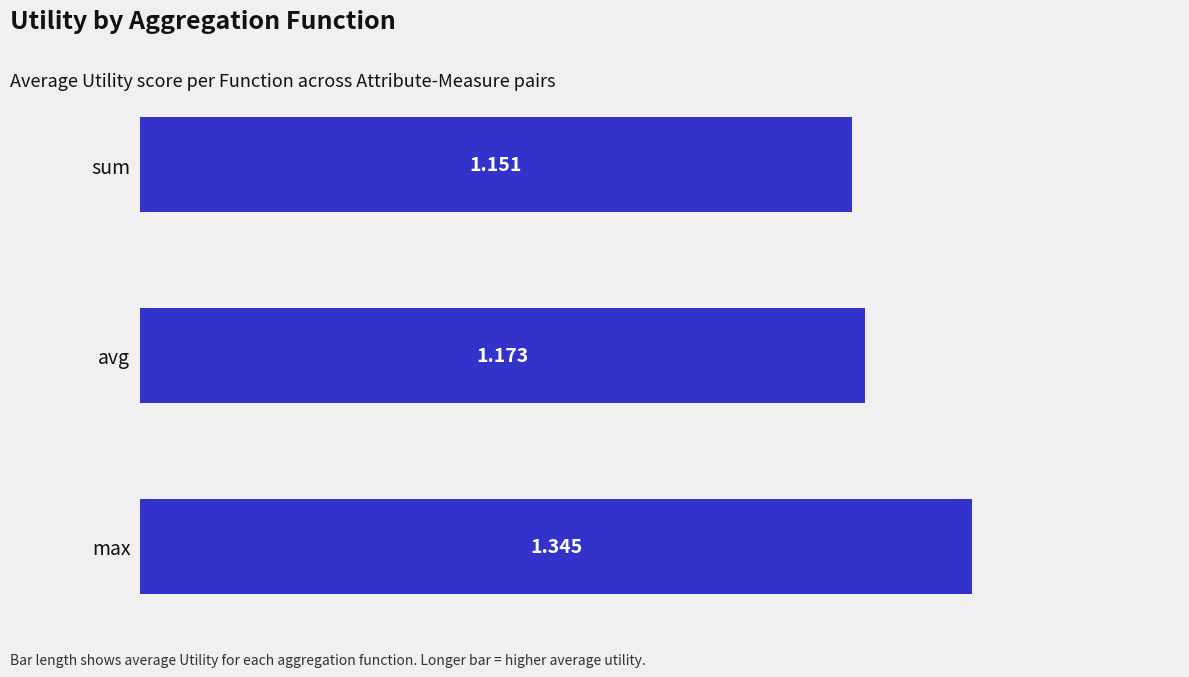

What is the difference between the maximum and minimum values?

0.2